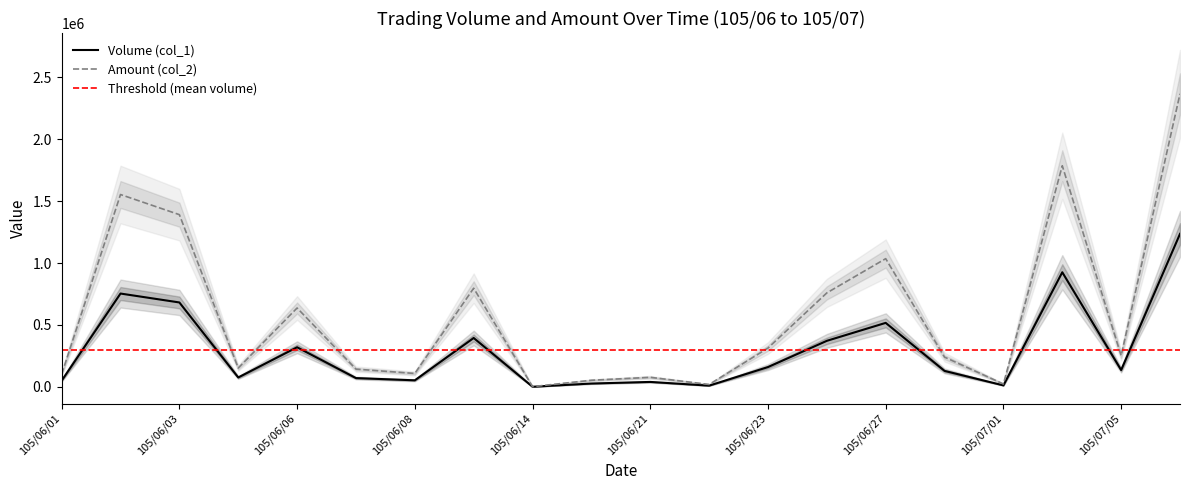

At how many categories does at least one series exceed 2306900?

1